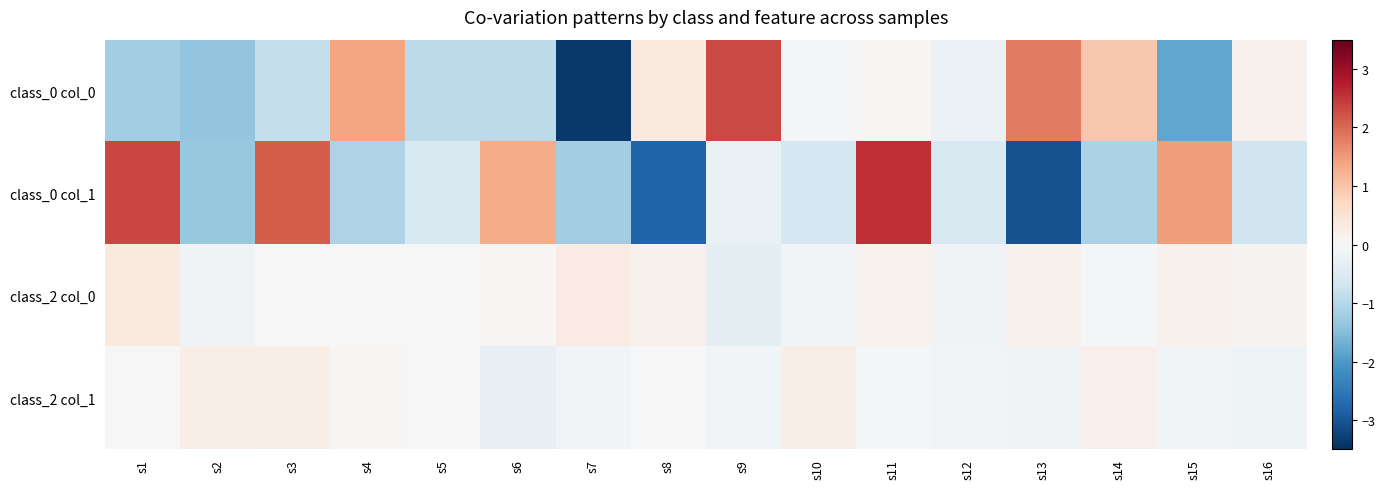

Reading left to right, list all the values displayed in this chart.

class_0 col_0: s1=-1.2	s2=-1.4	s3=-0.8	s4=1.4	s5=-0.9	s6=-0.9	s7=-3.4	s8=0.3	s9=2.3	s10=-0.0	s11=0.0	s12=-0.2	s13=1.8	s14=0.9	s15=-1.8	s16=0.2
class_0 col_1: s1=2.3	s2=-1.3	s3=2.1	s4=-1.1	s5=-0.5	s6=1.3	s7=-1.2	s8=-2.8	s9=-0.2	s10=-0.6	s11=2.6	s12=-0.5	s13=-3.1	s14=-1.1	s15=1.5	s16=-0.7
class_2 col_0: s1=0.3	s2=-0.1	s3=-0.0	s4=-0.0	s5=0.0	s6=0.0	s7=0.3	s8=0.1	s9=-0.3	s10=-0.1	s11=0.1	s12=-0.1	s13=0.2	s14=-0.1	s15=0.2	s16=0.1
class_2 col_1: s1=0.0	s2=0.2	s3=0.2	s4=0.1	s5=0.0	s6=-0.3	s7=-0.1	s8=-0.0	s9=-0.1	s10=0.2	s11=-0.0	s12=-0.1	s13=-0.1	s14=0.2	s15=-0.1	s16=-0.2